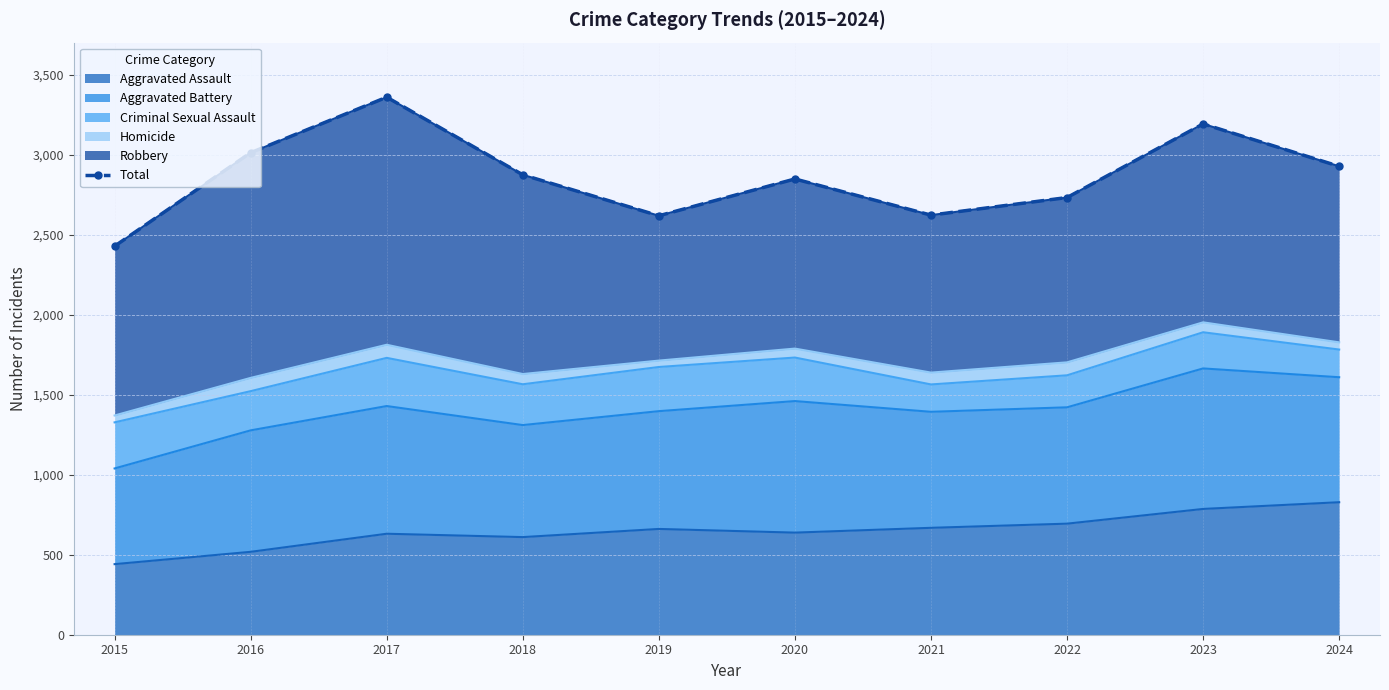

Reading left to right, transcribe all the data shown in this chart.

2015=2428	2016=3012	2017=3359	2018=2874	2019=2618	2020=2848	2021=2622	2022=2732	2023=3192	2024=2927